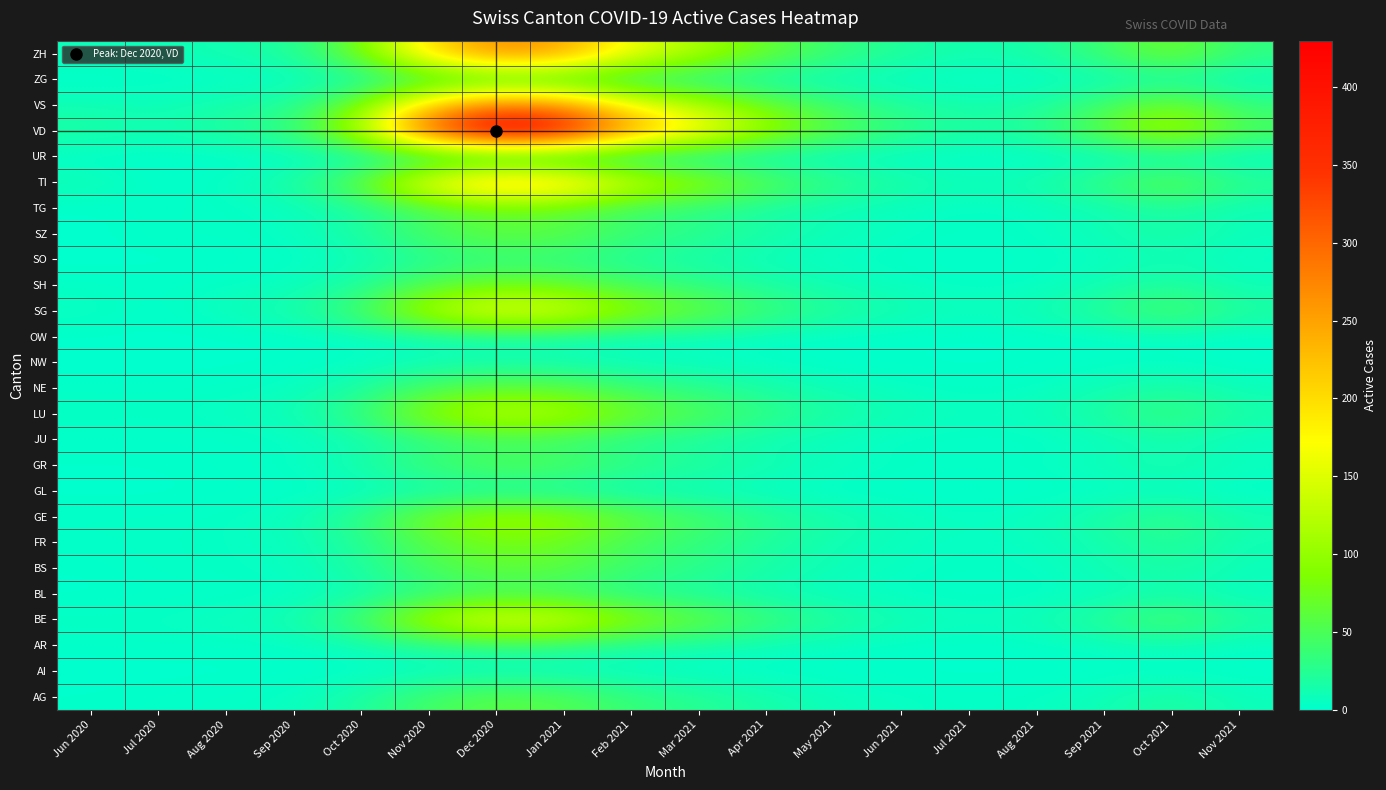

Between Sep 2020 and Oct 2020, which is larger?

Oct 2020